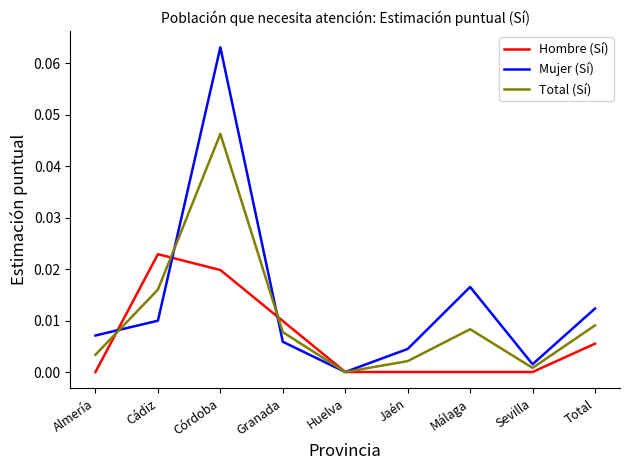

Does the chart display data point markers on the line(s)?

No